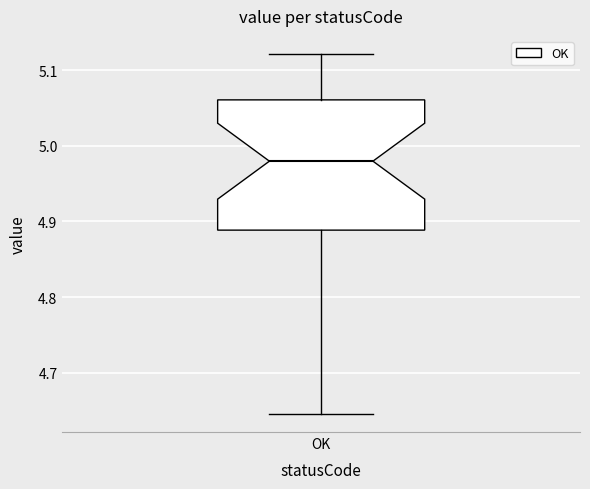

Transcribe this box plot: give where the median line is, the range the box spans, and where the two whiskers end, as read against the y-axis. The values are not printed on the chart, so give them approximately, as read against the axis.

median 4.98, box 4.89 to 5.06, whiskers 4.65 to 5.12